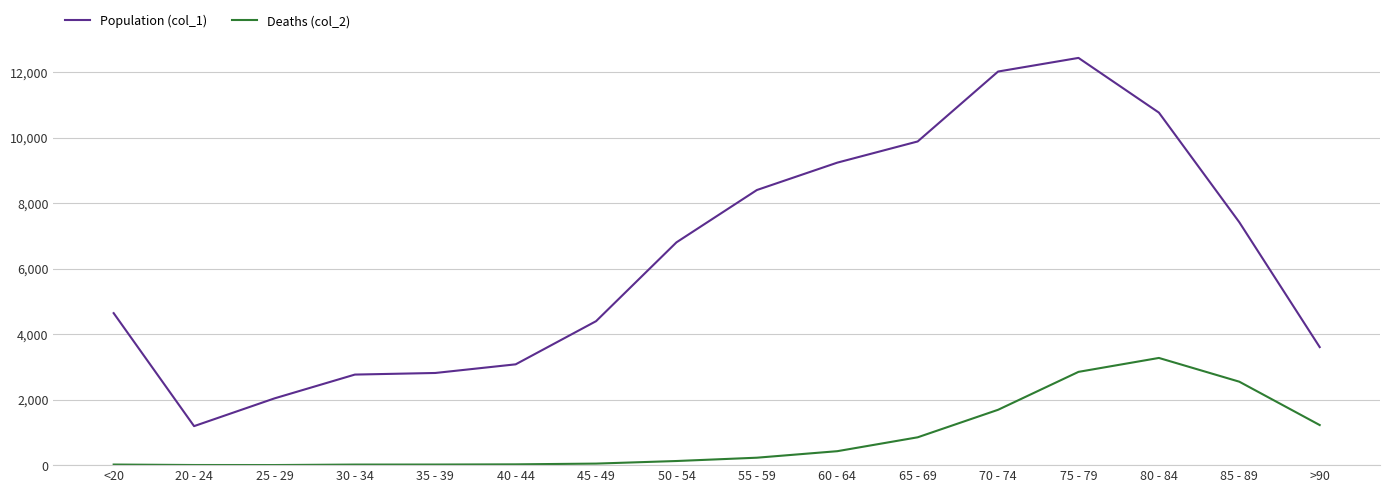

Rank the series by their average value, from lowest to highest.

Deaths (col_2), Population (col_1)